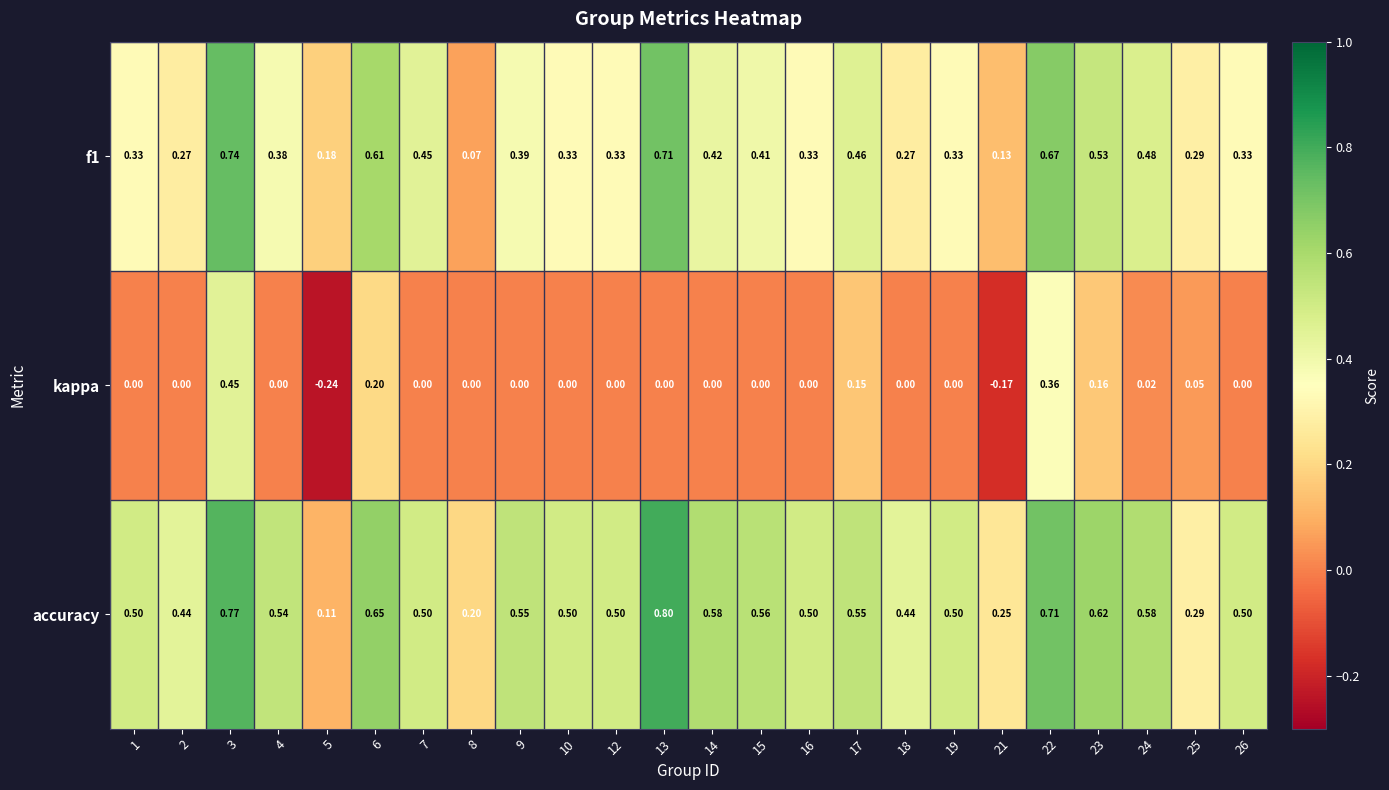

At how many categories does at least one series exceed 0?

24